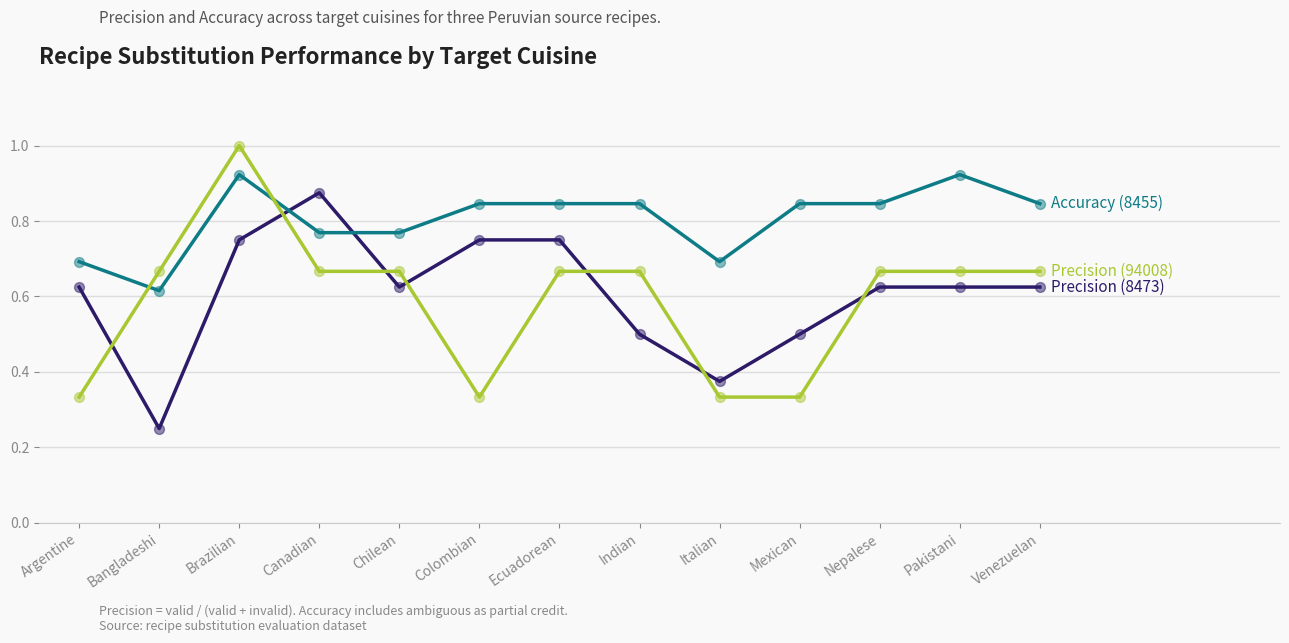

What is the greatest value displayed?

1.0